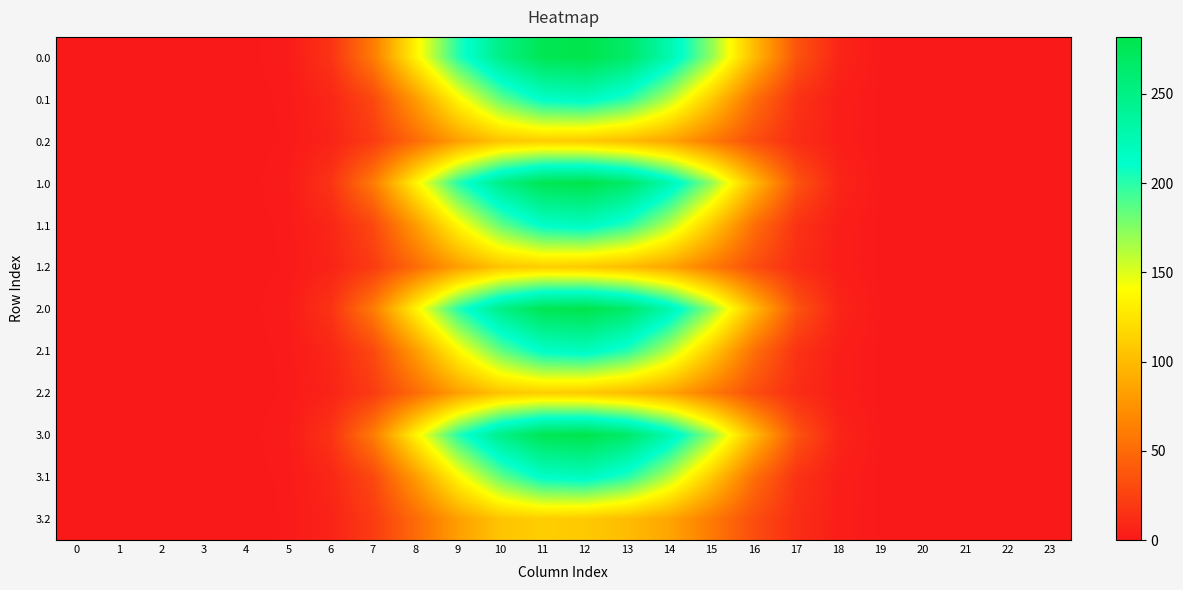

What is the spread (max minus min) of values at 11?

166.3